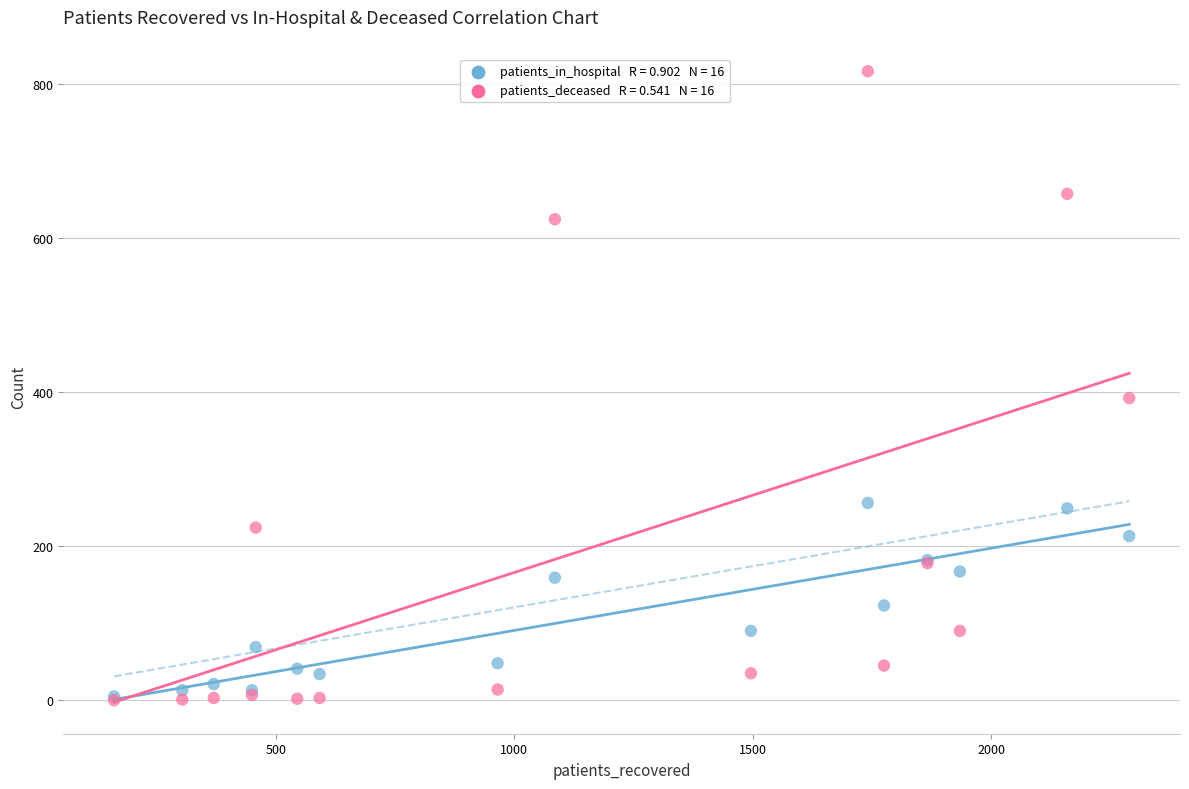

Across all series, what Y value is closest to 408?

392